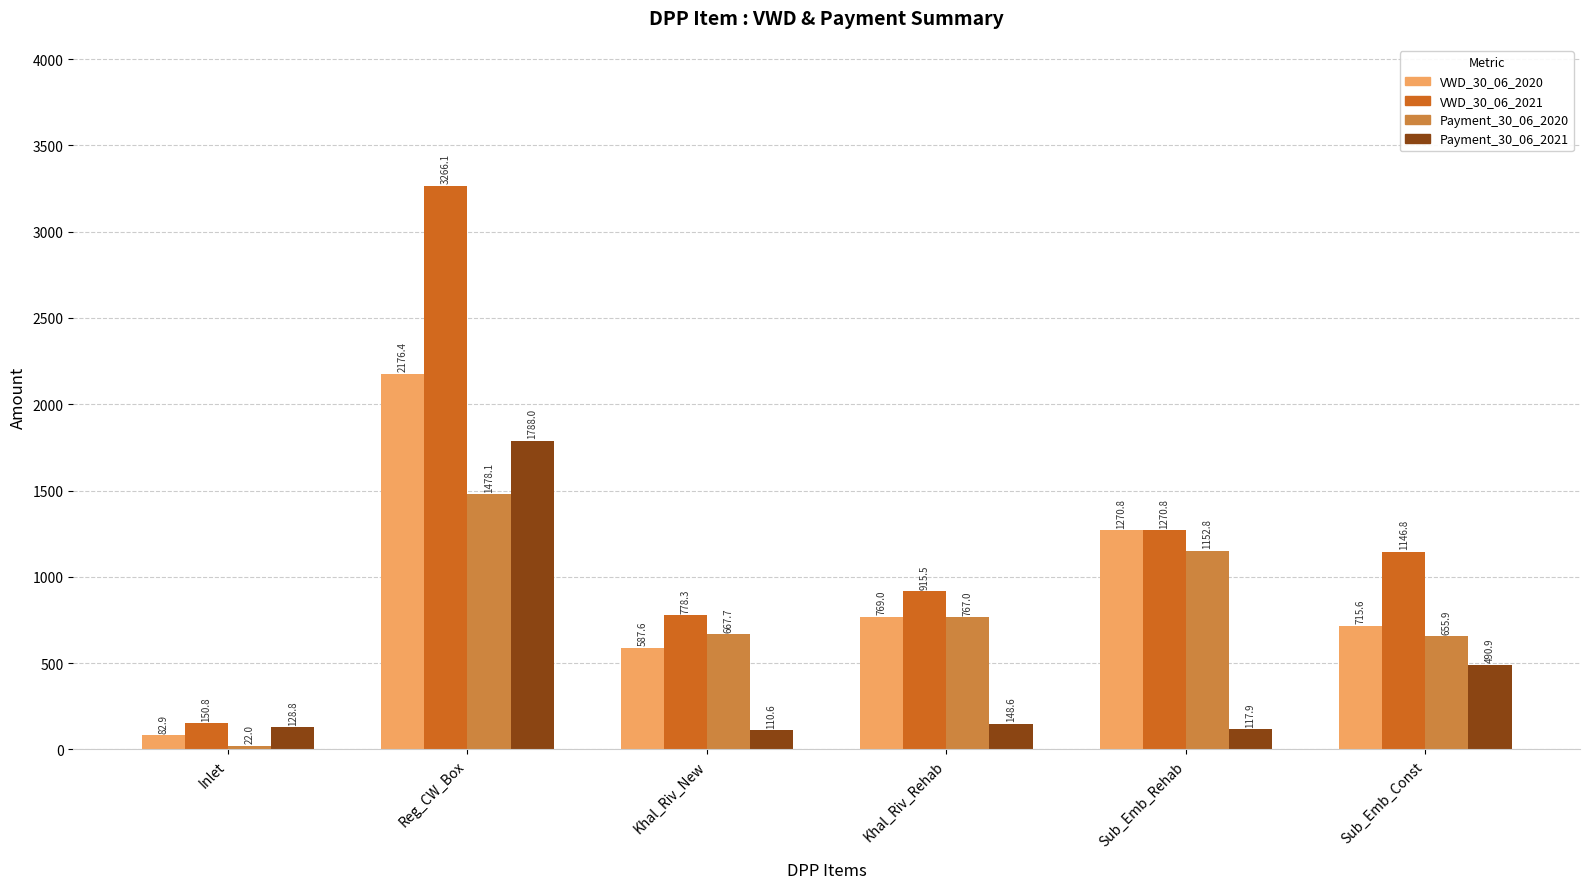

How many data points in VWD_30_06_2021 are less than 1146?

3